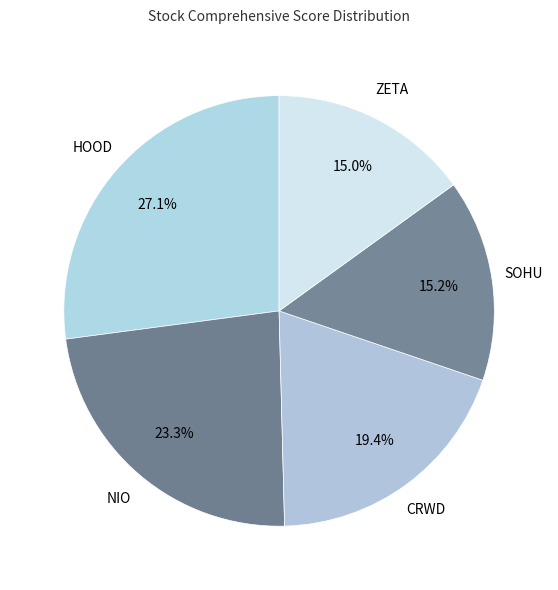

Rank the categories by value from highest to lowest.

HOOD, NIO, CRWD, SOHU, ZETA